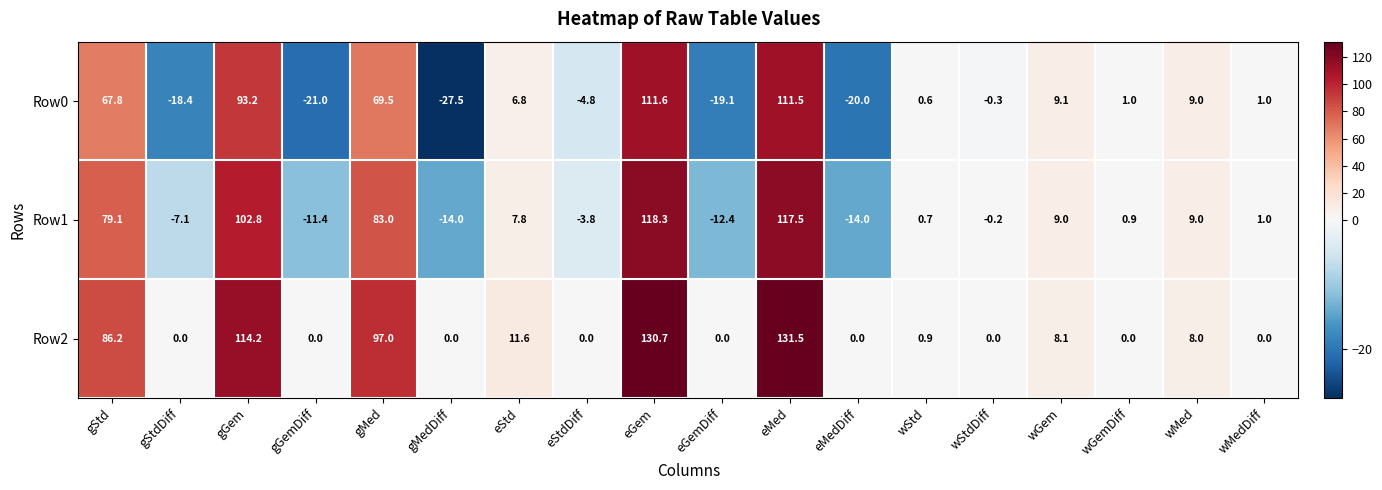

At which category is the sum across all series the highest?

eGem